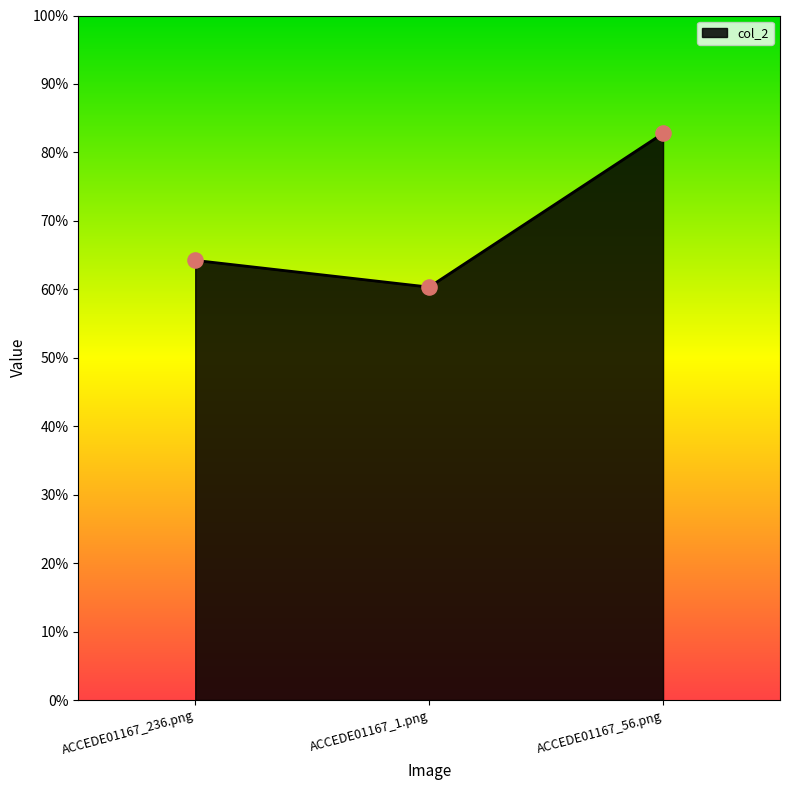

Which has a higher value, ACCEDE01167_236.png or ACCEDE01167_1.png?

ACCEDE01167_236.png